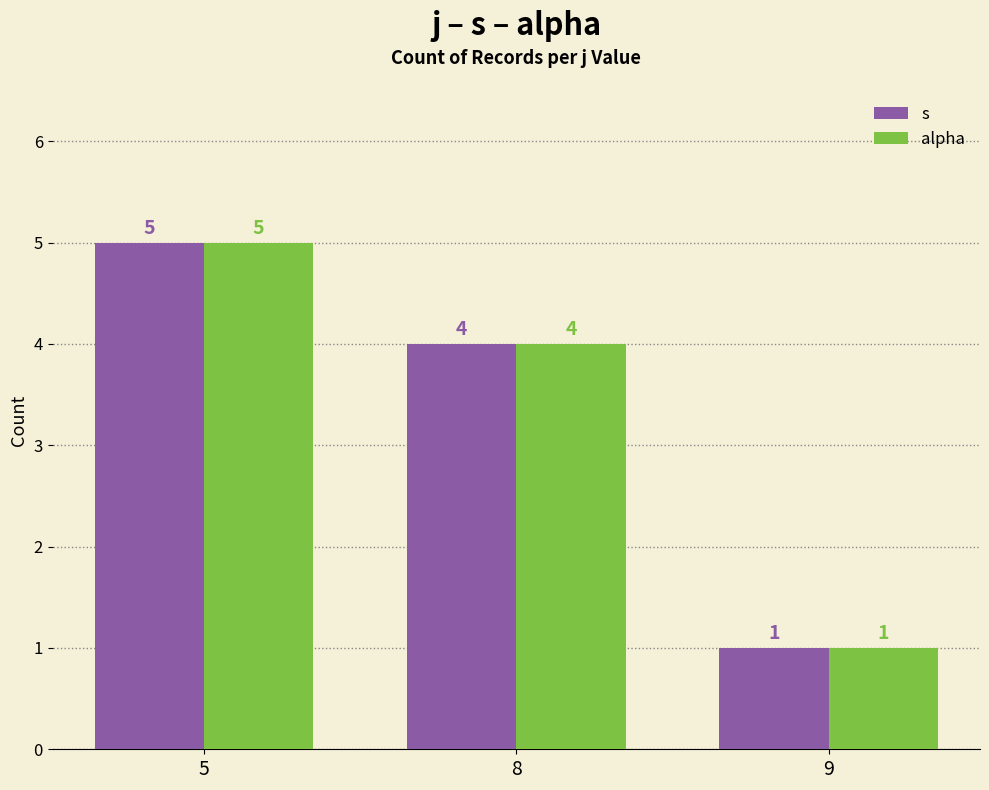

Rank the categories by alpha value from highest to lowest.

5, 8, 9